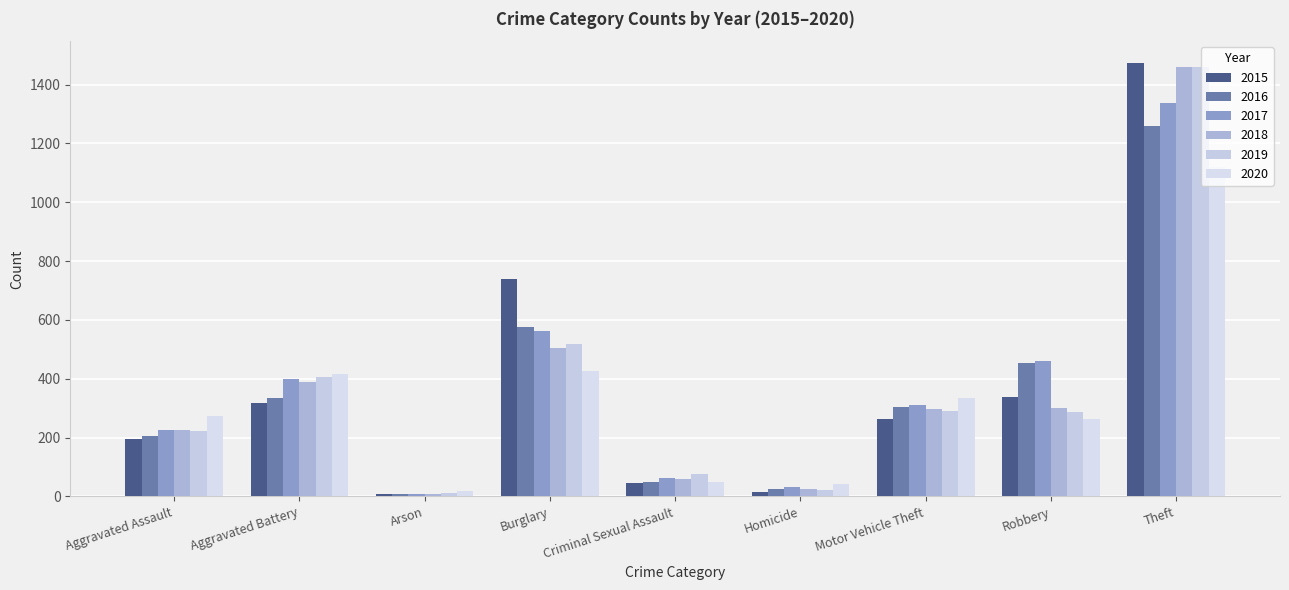

At which label does 2017 reach its peak?

Theft